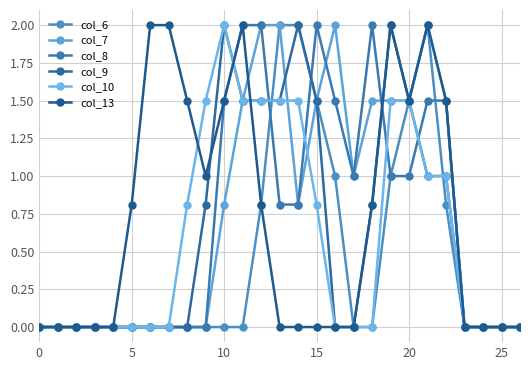

How many distinct data groups are displayed?

6